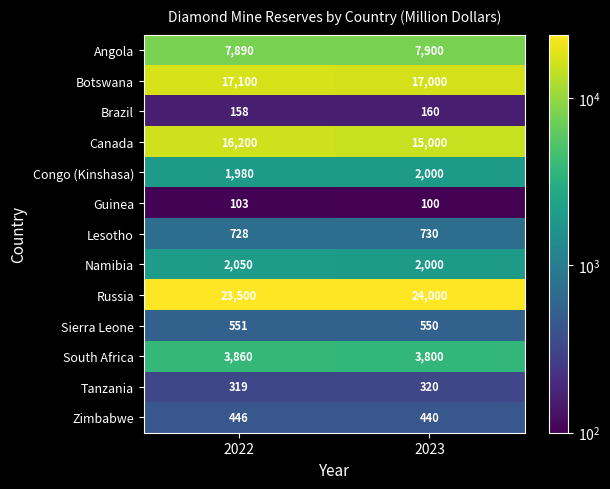

What is the difference between the maximum and minimum values in the Canada series?

1200